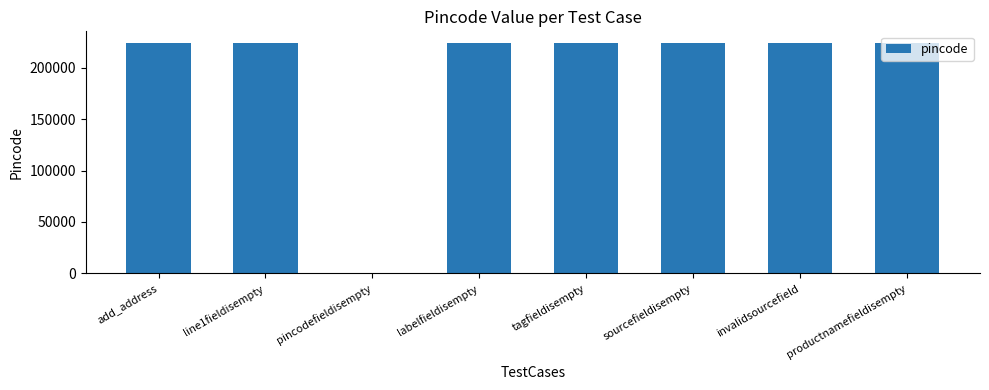

Is it true that the value at line1fieldisempty is 224123?

True